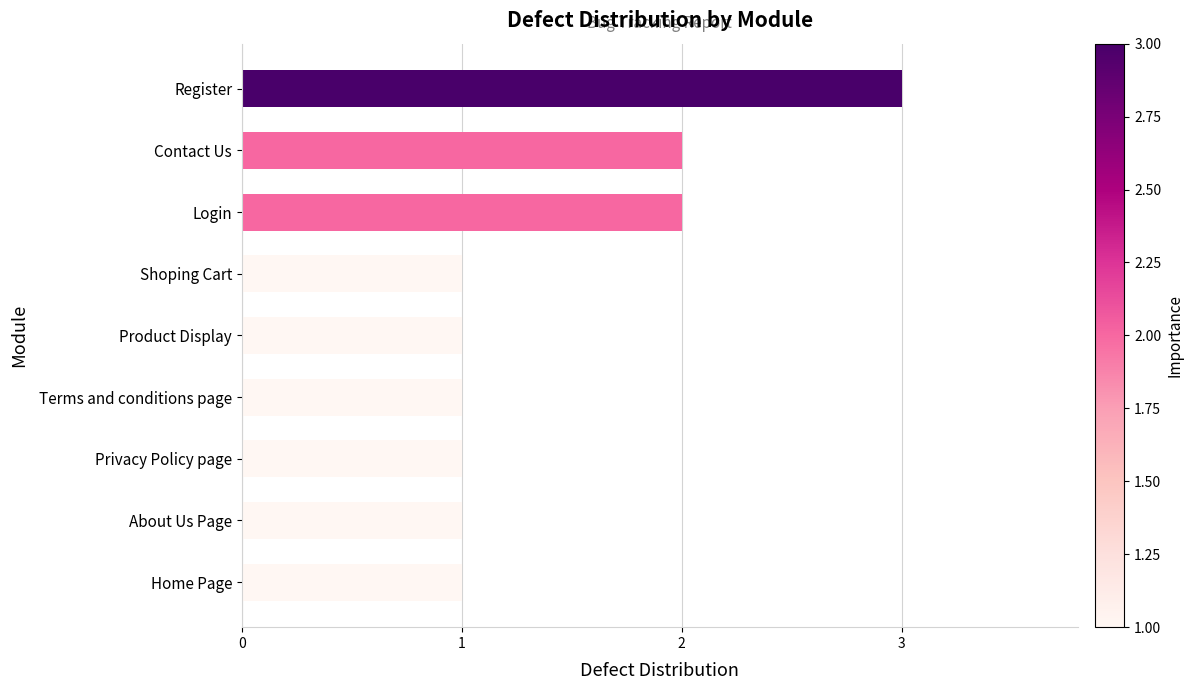

What is the approximate value at Register?

3